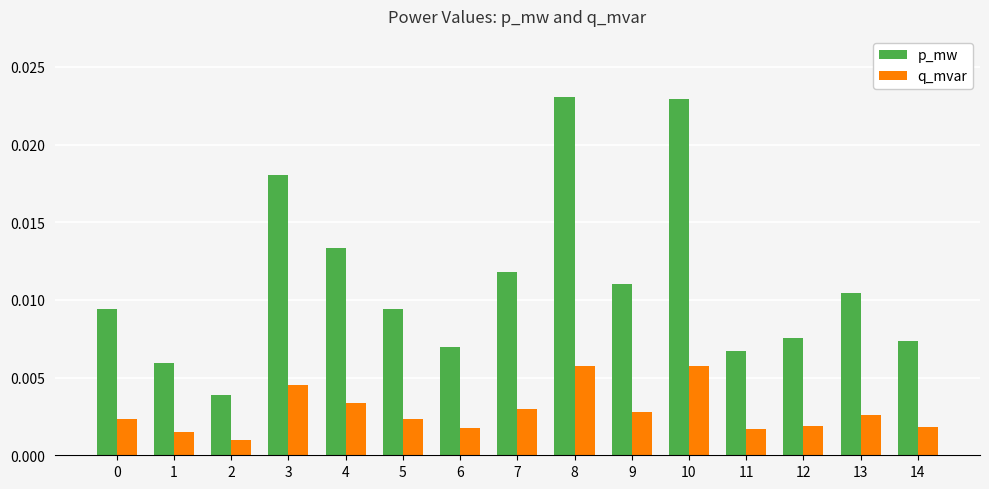

How many p_mw values are between 0 and 1?

15